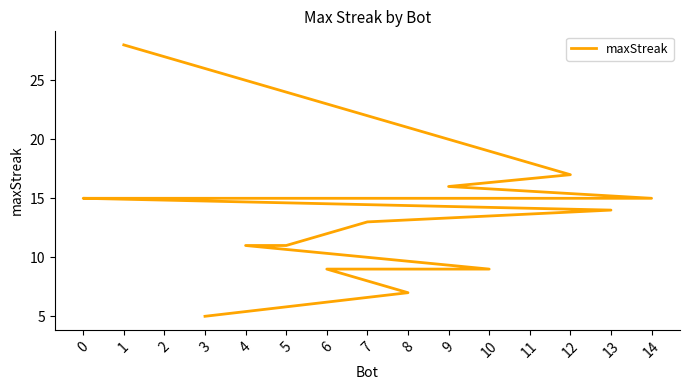

Approximately how many times larger is the value at 9 compared to 8?

2.3